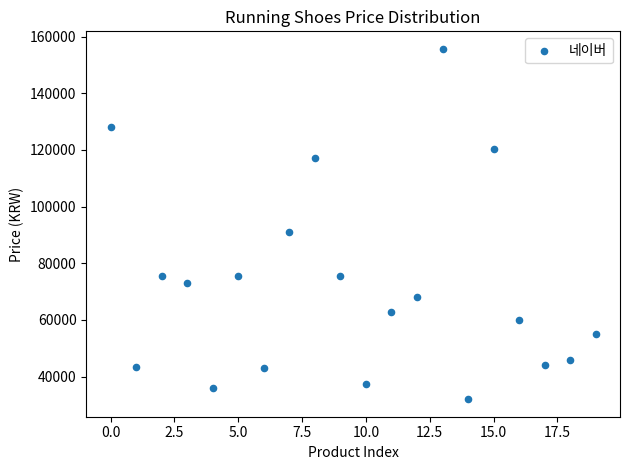

What Y value in the scatter plot is closest to 93850?

90950